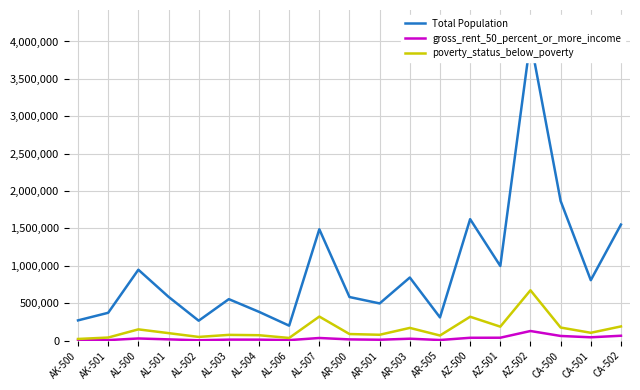

Is the value of gross_rent_50_percent_or_more_income at AK-501 greater than the value of Total Population at AL-500?

No